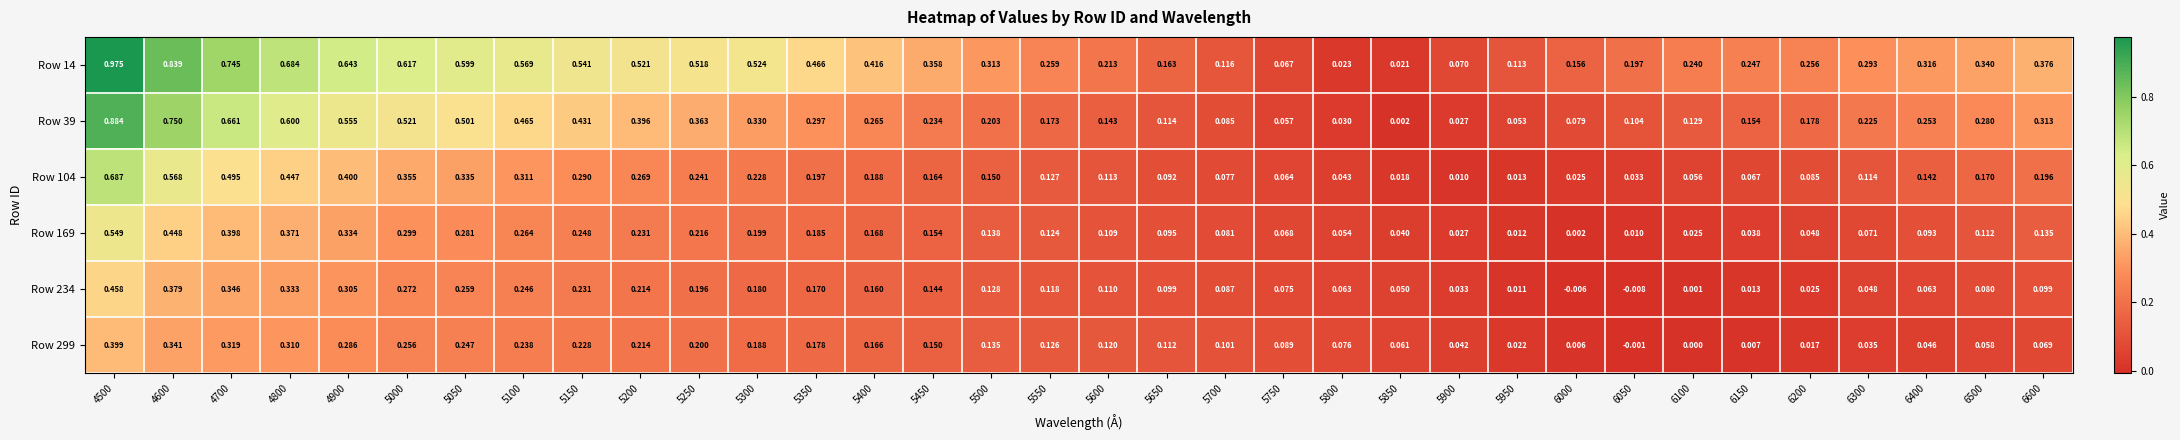

Which label corresponds to the smallest value in the chart?

6050